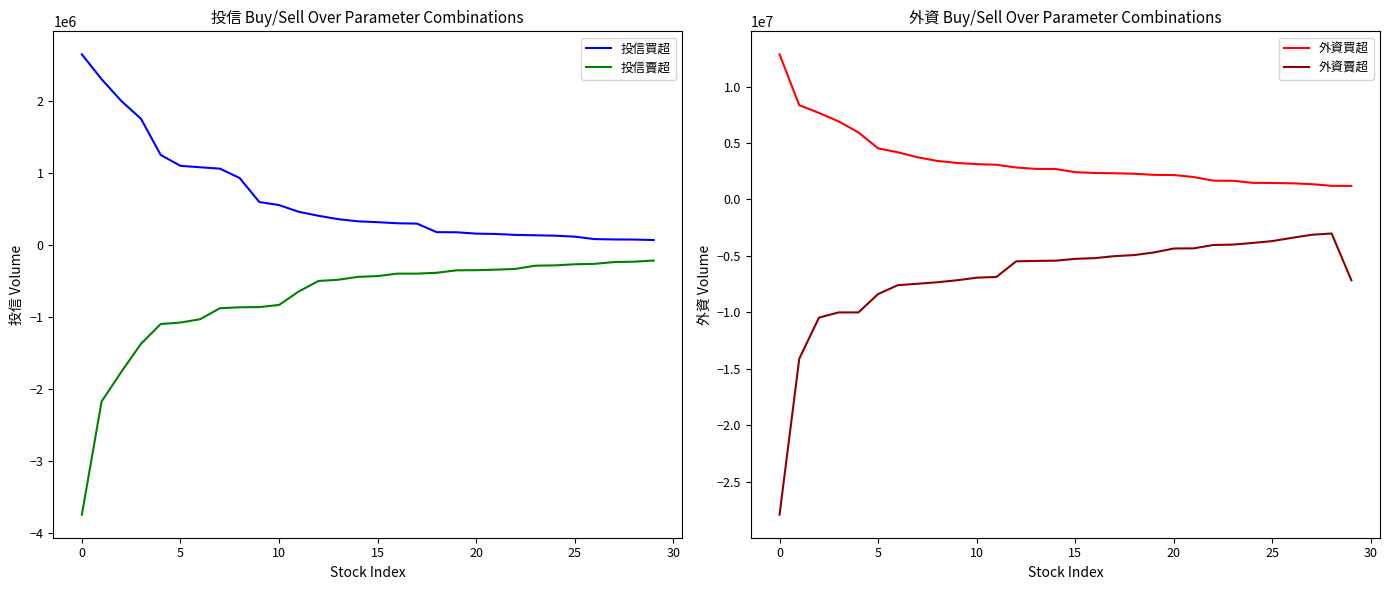

True or false: 投信賣超 and 投信買超 intersect in this chart.

False